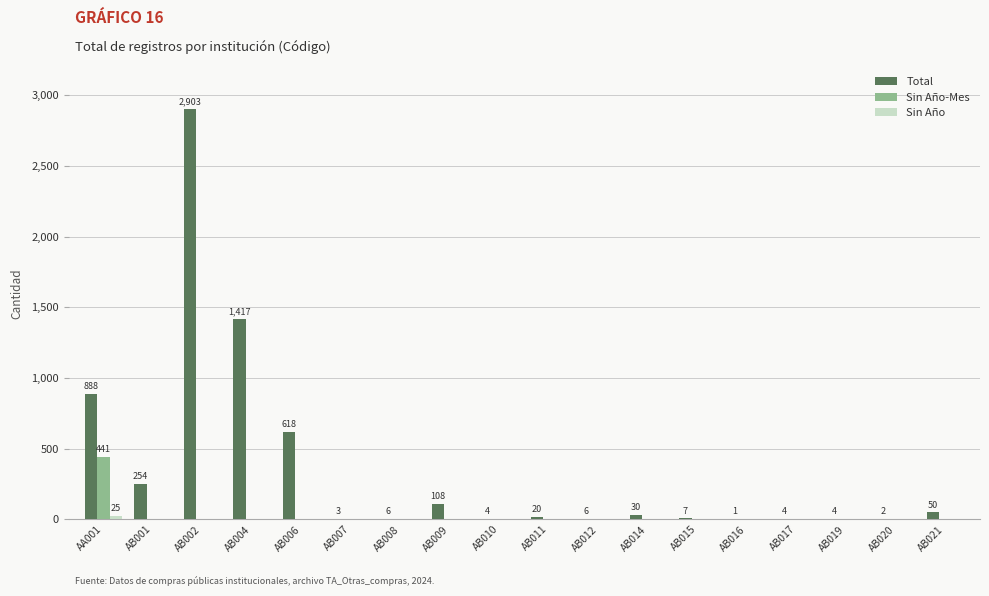

At which label does Total reach its peak?

AB002